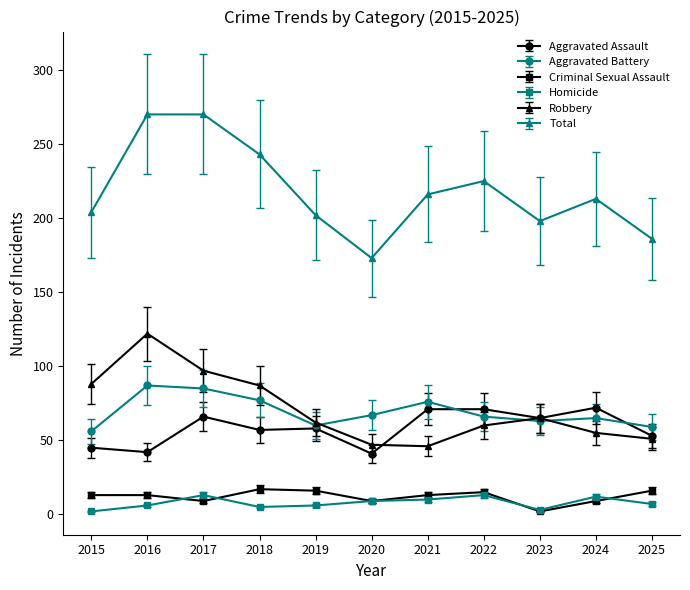

True or false: Robbery and Criminal Sexual Assault intersect in this chart.

False